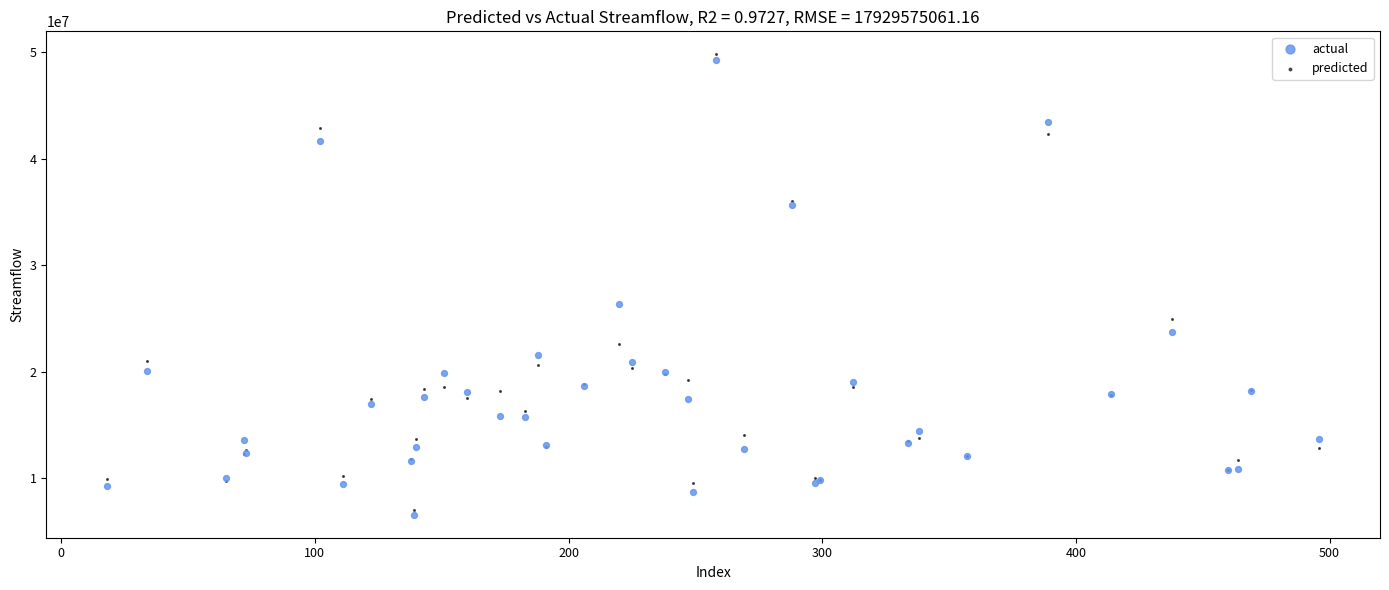

Which series has the widest spread of Y values?

predicted